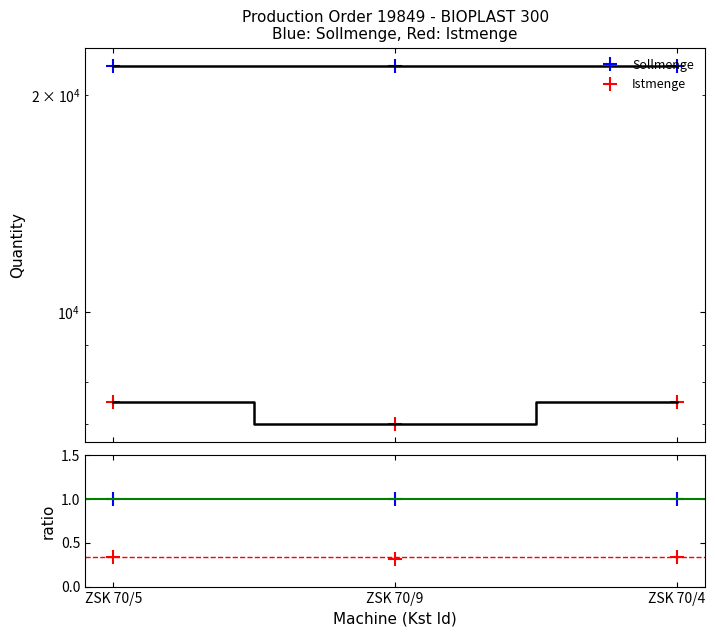

The Sollmenge series shows 22000.0 at ZSK 70/5. True or false?

True